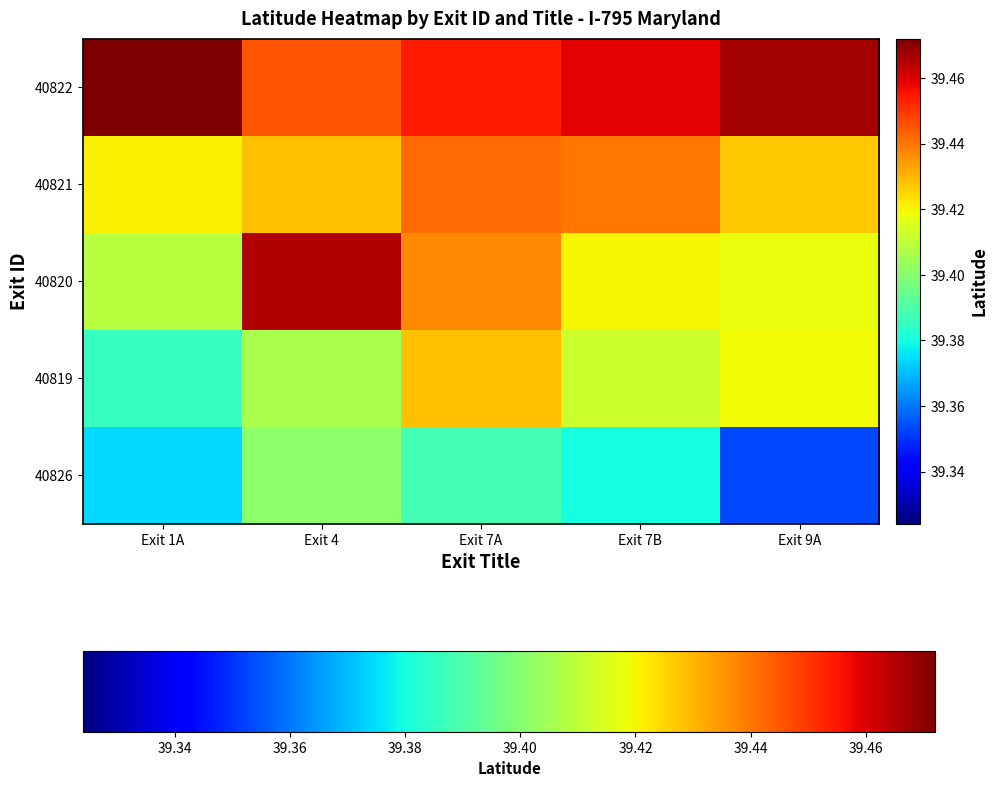

At which category is the sum across all series the highest?

Exit 7A